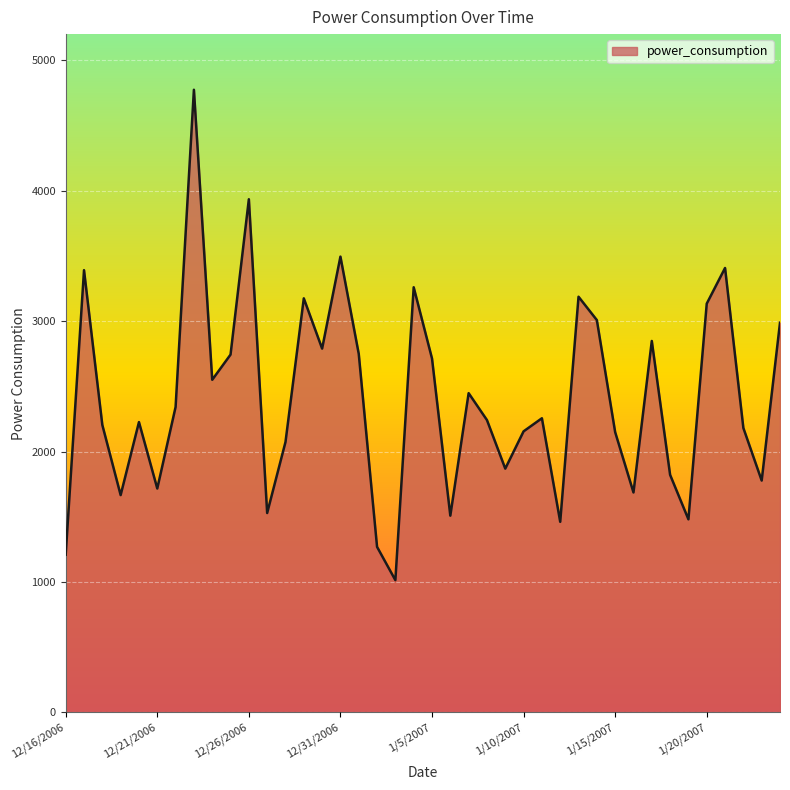

What is the maximum value shown in the chart?

4773.4